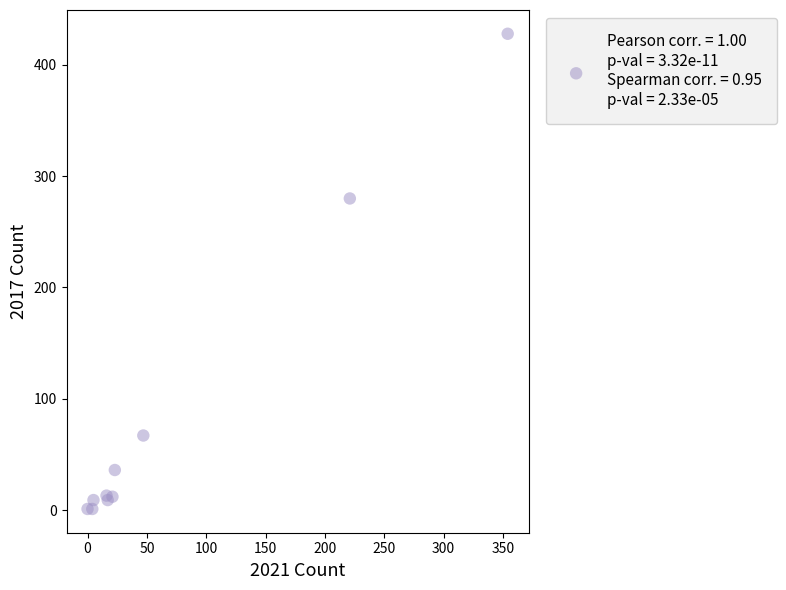

What Y value in the scatter plot is closest to 214?

280